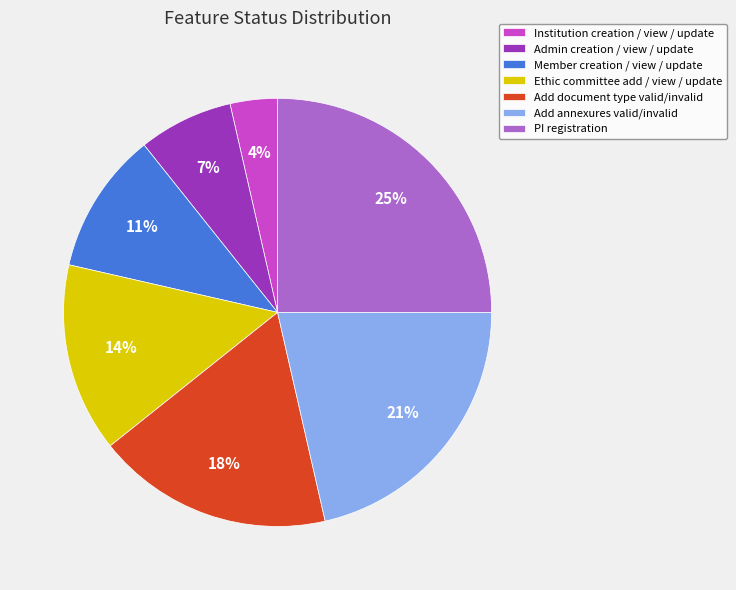

To the nearest percent, what is the difference between the largest and smallest slice percentages?

21%